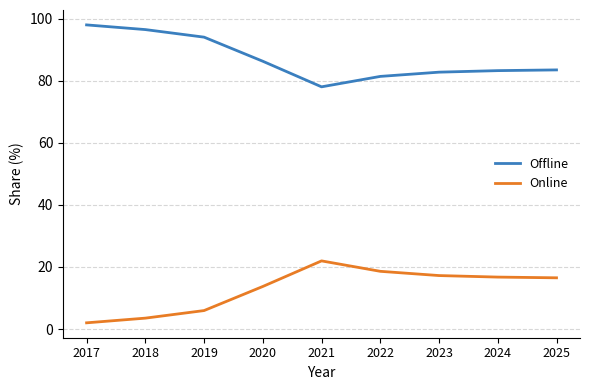

What is the minimum value for Offline?

78.0